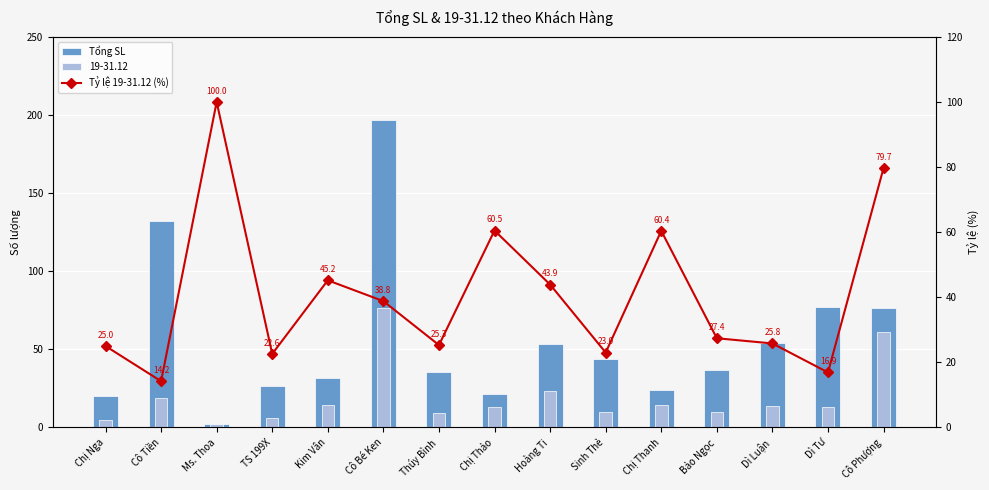

What is the minimum value for Tỷ lệ 19-31.12 (%)?

14.2